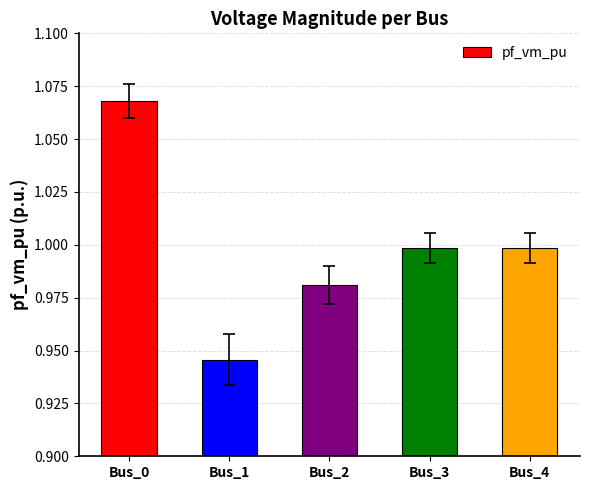

Which category has the lowest value across all series?

Bus_1